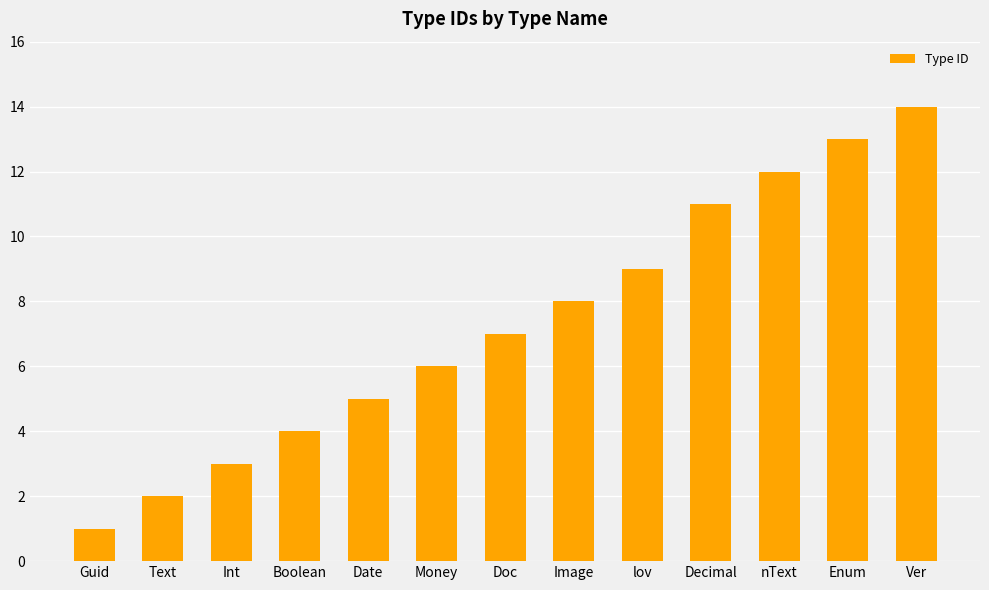

What is the change in value from Doc to Decimal?

+4